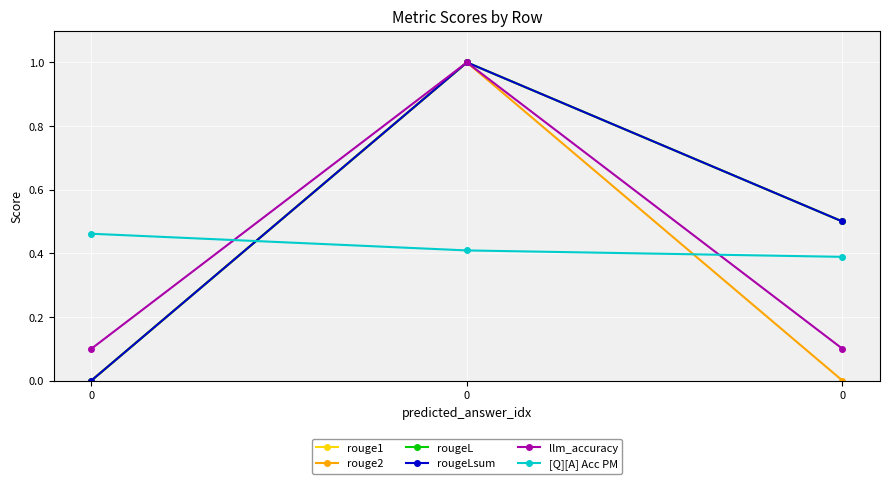

The [Q][A] Acc PM series shows 0.4 at 0. True or false?

True